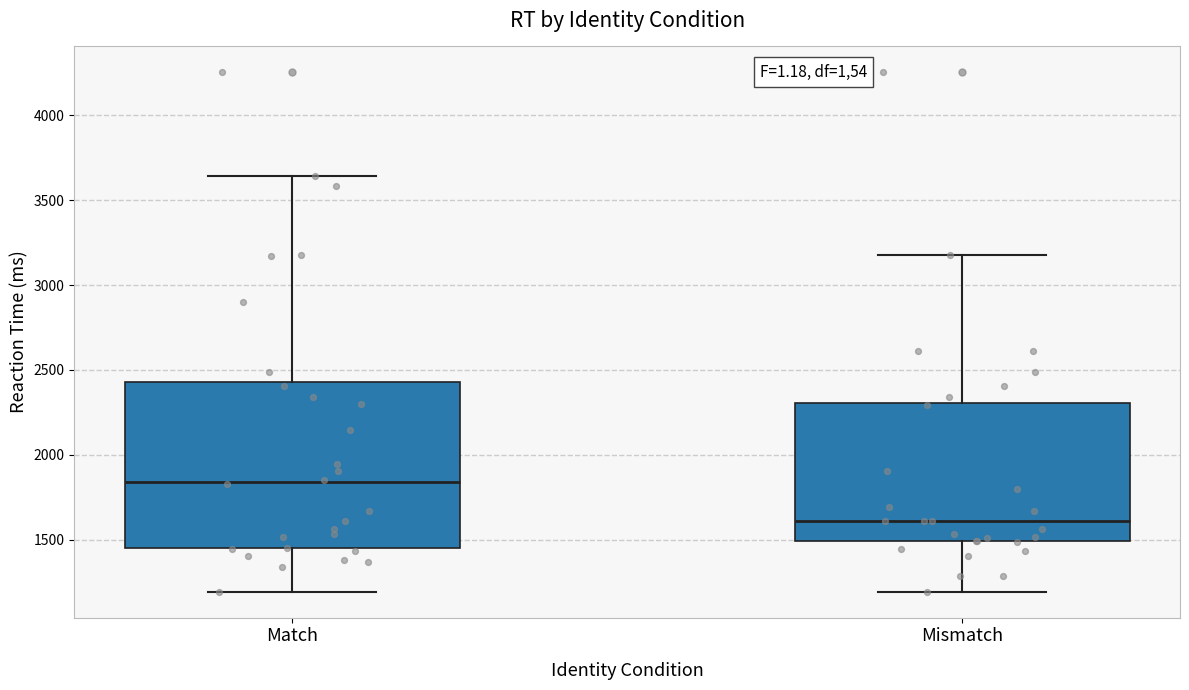

Which box has the highest median line?

Match